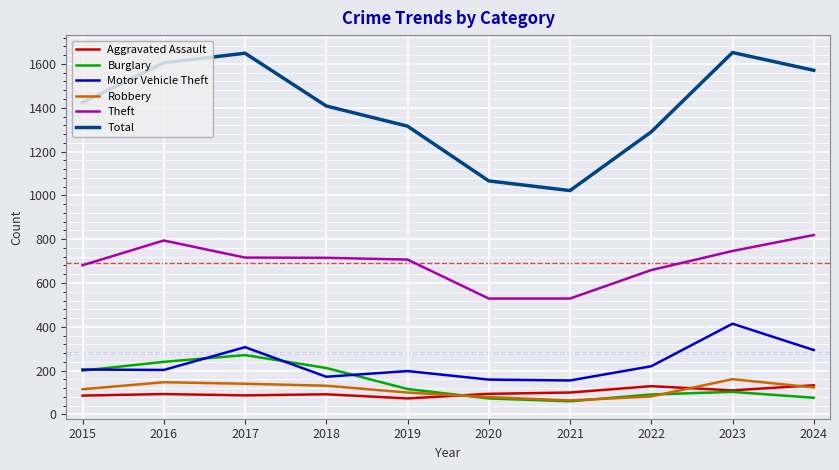

Is it true that Motor Vehicle Theft equals 131 at 2019?

False